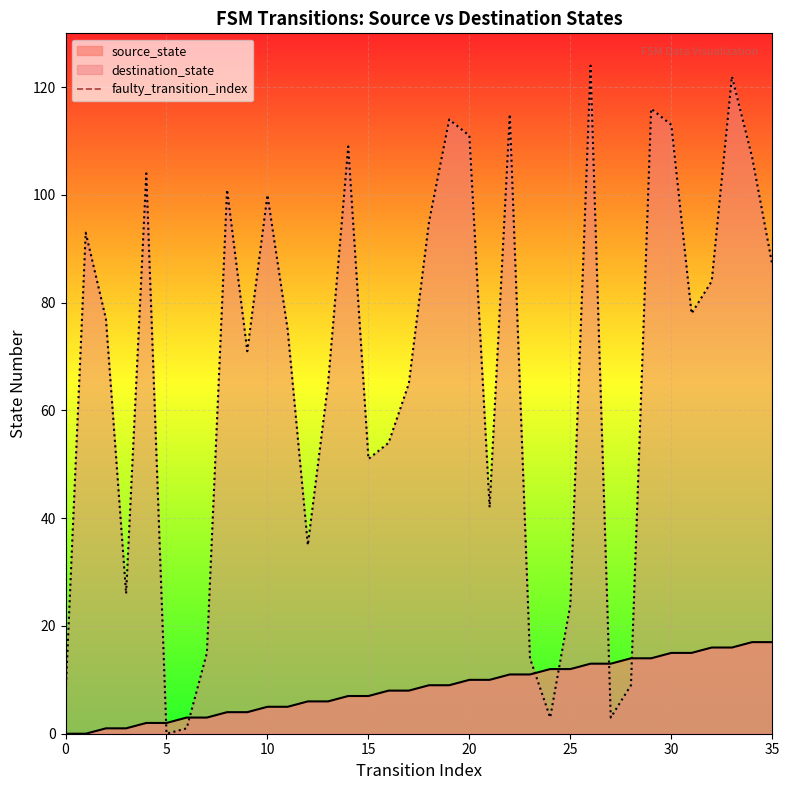

After their last crossing, which series has the higher values: source_state or destination_state?

destination_state